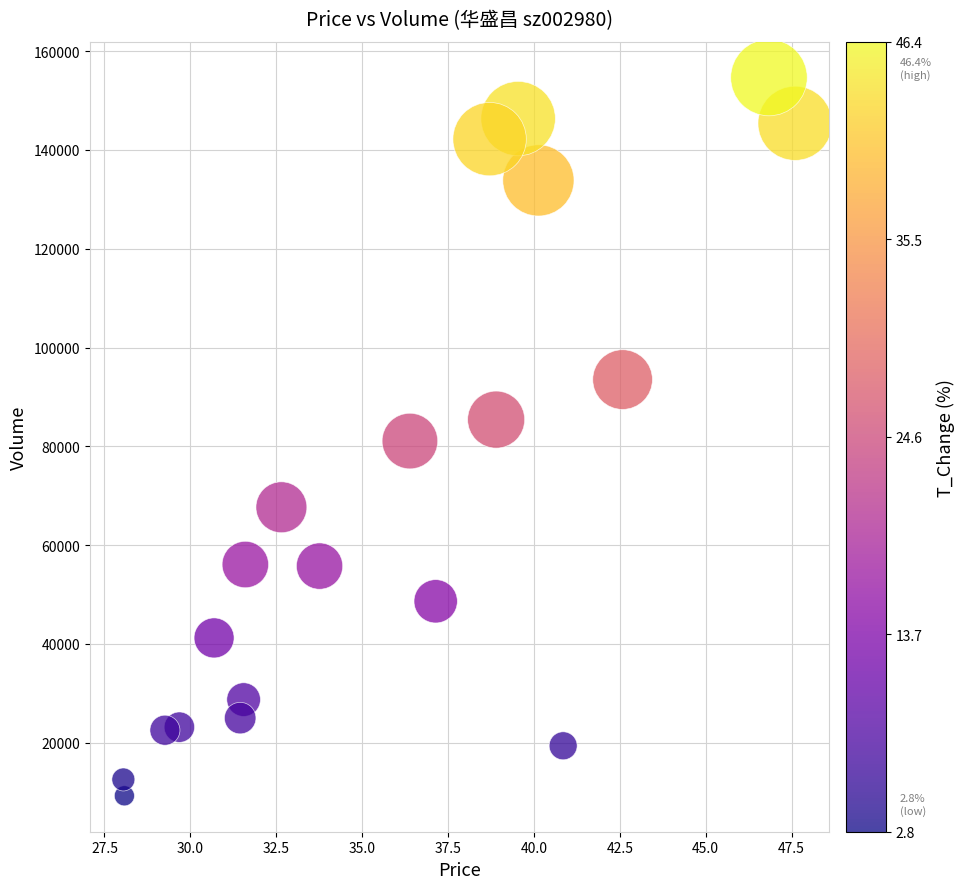

What is the range of Y values (max minus min)?

145434